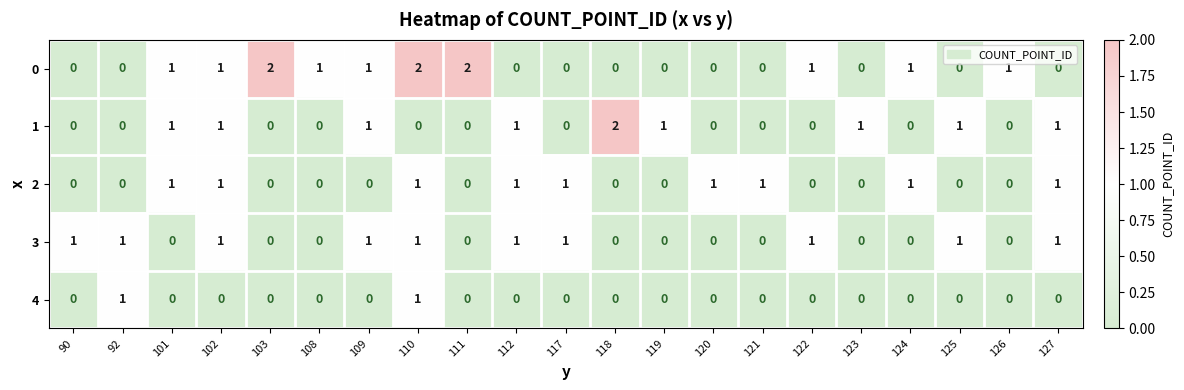

The 2 series shows 0 at 109. True or false?

True